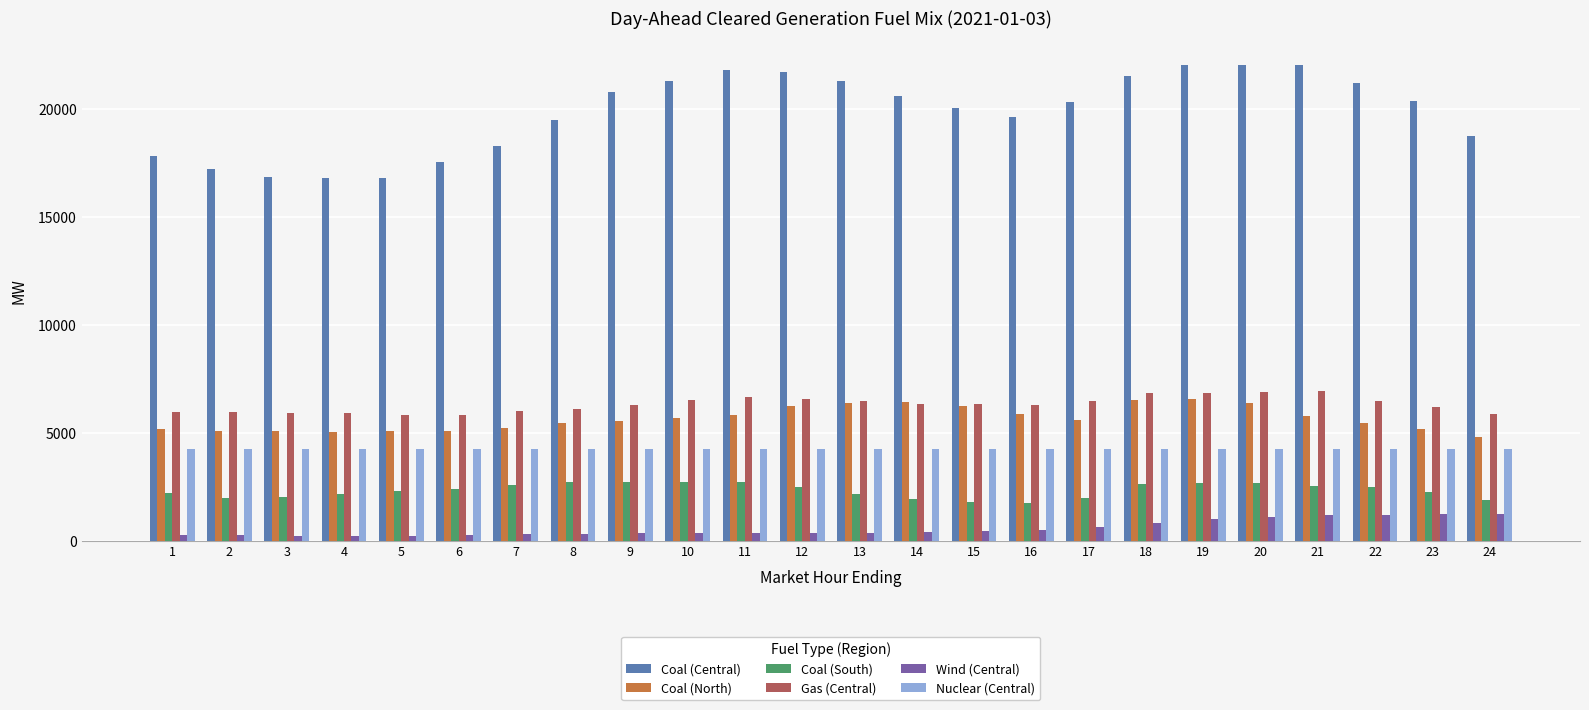

How many groups of bars are there?

24